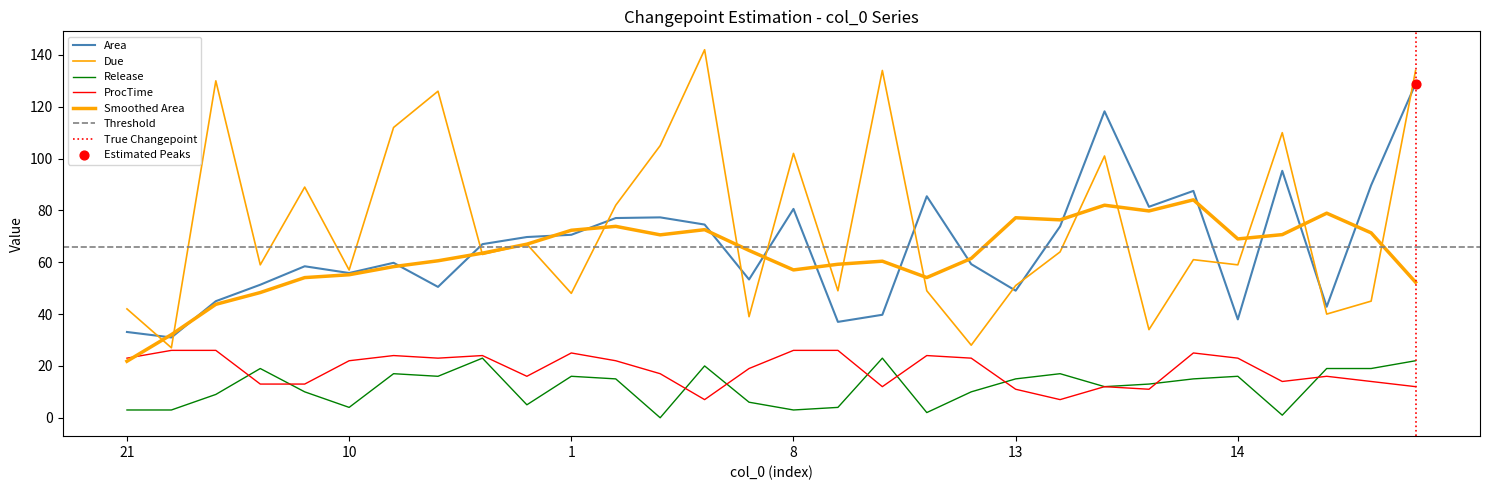

Which series has the largest Y range (max minus min)?

Due